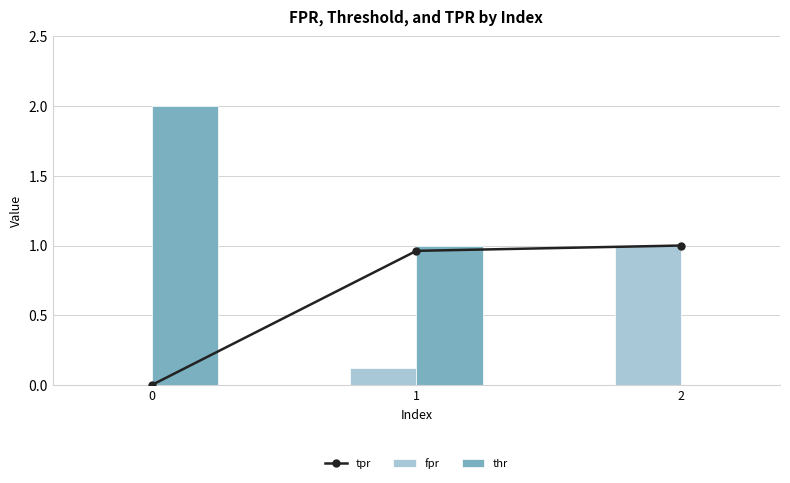

The value of fpr at 2 is 1.0. True or false?

True